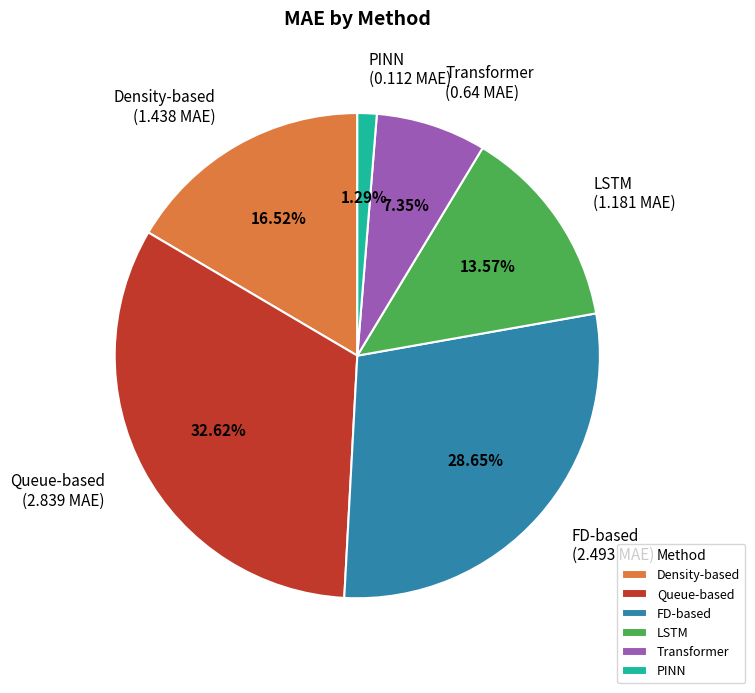

How many slices are in this pie chart?

6